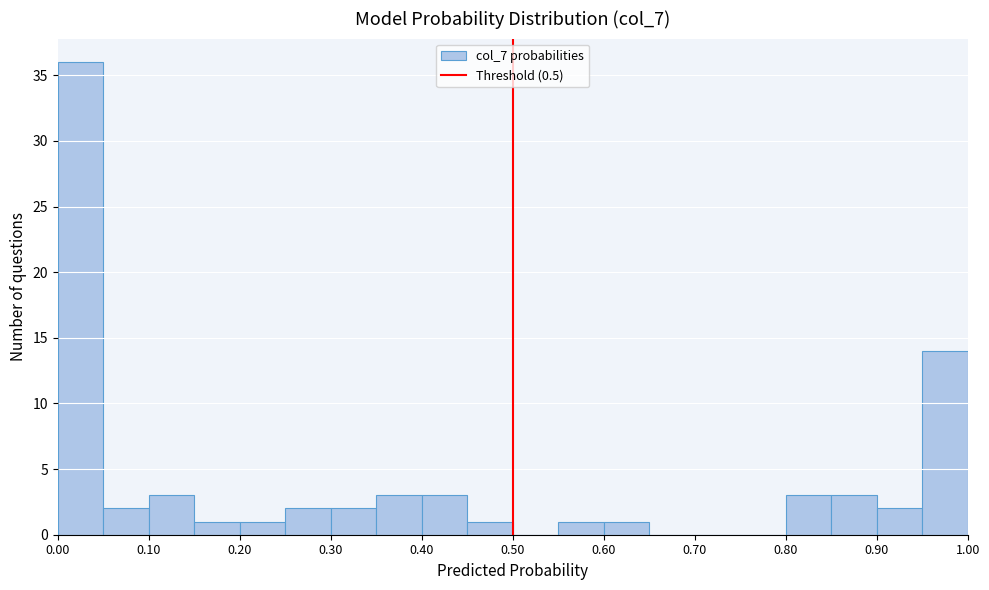

Reading left to right, transcribe this chart: for each bar, give the range it covers on the x-axis and its height. The values are not printed on the chart, so give them approximately, as read against the axis.

0.00 to 0.05: 36
0.05 to 0.10: 2
0.10 to 0.15: 3
0.15 to 0.20: 1
0.20 to 0.25: 1
0.25 to 0.30: 2
0.30 to 0.35: 2
0.35 to 0.40: 3
0.40 to 0.45: 3
0.45 to 0.50: 1
0.50 to 0.55: 0
0.55 to 0.60: 1
0.60 to 0.65: 1
0.65 to 0.70: 0
0.70 to 0.75: 0
0.75 to 0.80: 0
0.80 to 0.85: 3
0.85 to 0.90: 3
0.90 to 0.95: 2
0.95 to 1.00: 14